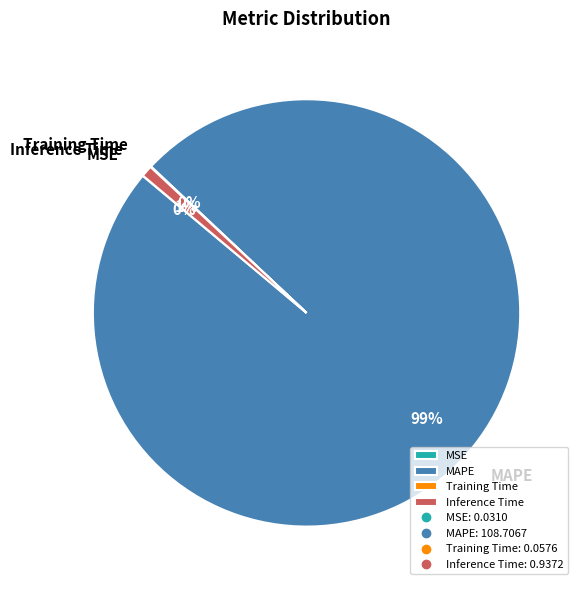

What is the largest slice in the pie chart?

MAPE